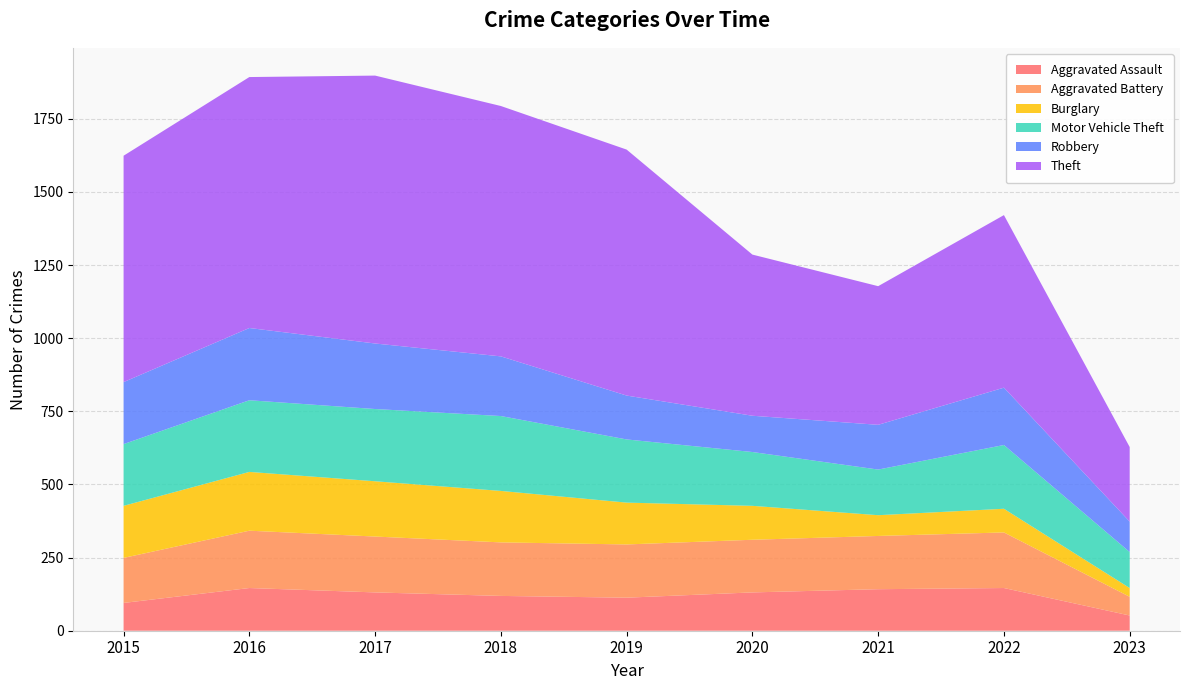

Reading left to right, list all the values displayed in this chart.

Aggravated Assault: 2015=95	2016=146	2017=131	2018=119	2019=113	2020=131	2021=142	2022=146	2023=52
Aggravated Battery: 2015=154	2016=196	2017=191	2018=183	2019=182	2020=180	2021=182	2022=190	2023=64
Burglary: 2015=178	2016=201	2017=189	2018=176	2019=143	2020=116	2021=71	2022=81	2023=30
Motor Vehicle Theft: 2015=211	2016=245	2017=247	2018=256	2019=216	2020=184	2021=156	2022=218	2023=123
Robbery: 2015=212	2016=247	2017=224	2018=204	2019=150	2020=124	2021=153	2022=196	2023=104
Theft: 2015=774	2016=858	2017=916	2018=856	2019=841	2020=551	2021=474	2022=590	2023=255